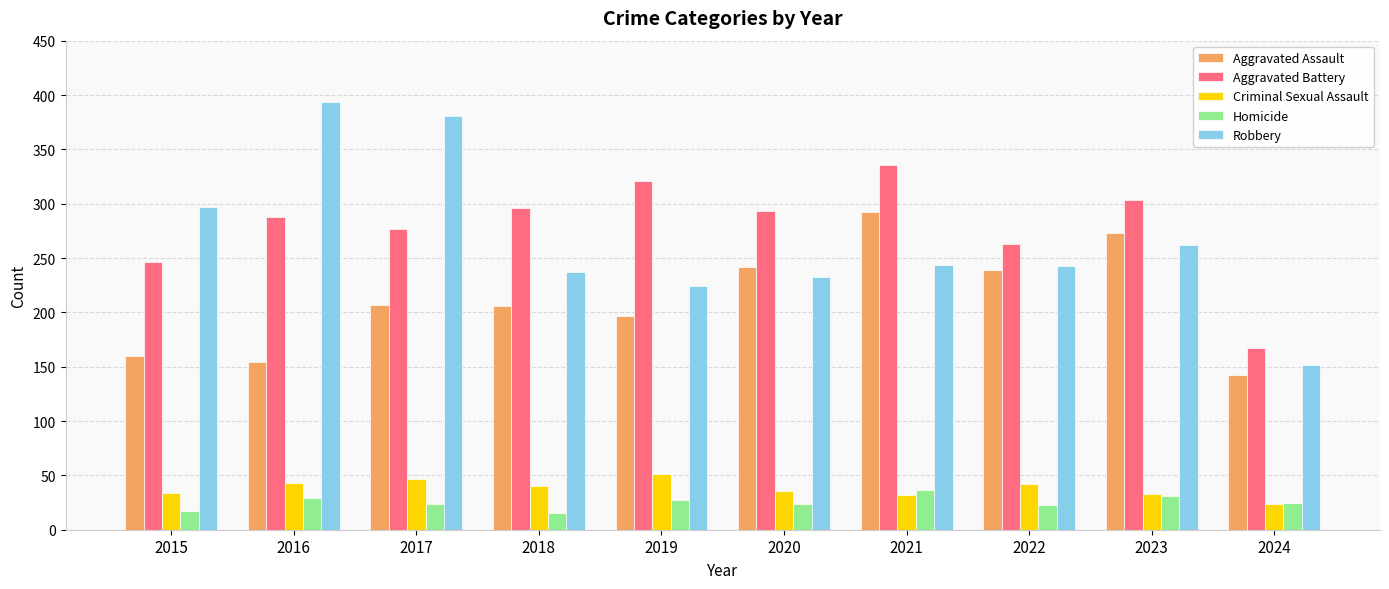

What is the difference between the maximum and second lowest values in the Aggravated Assault series?

138